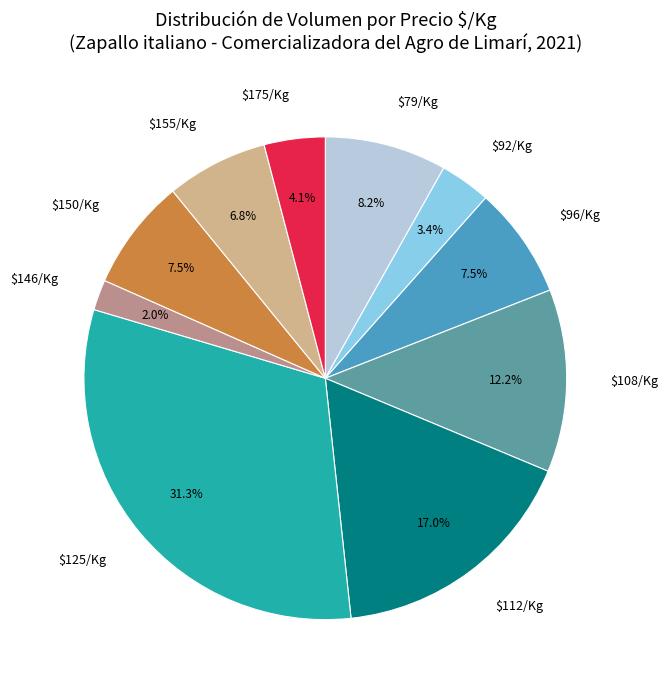

Which slice is the largest?

$125/Kg